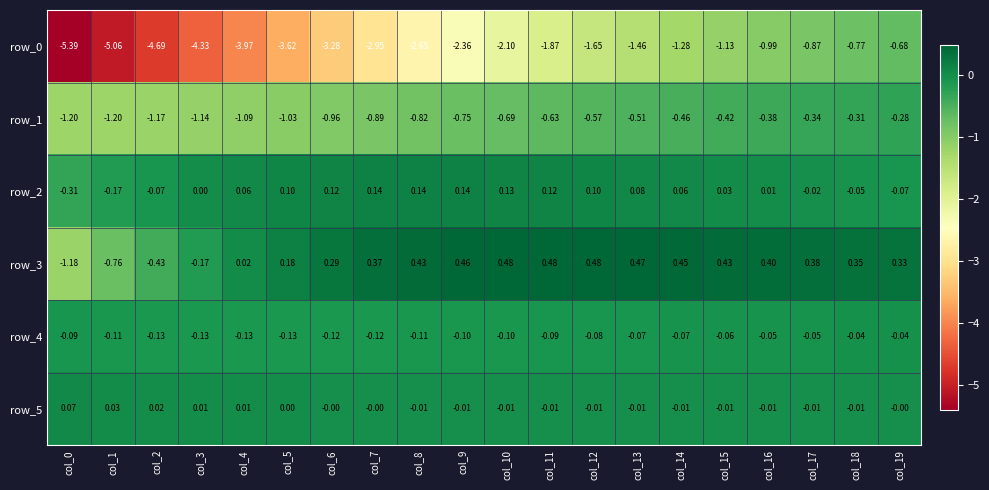

At which category is the sum across all series the highest?

col_19